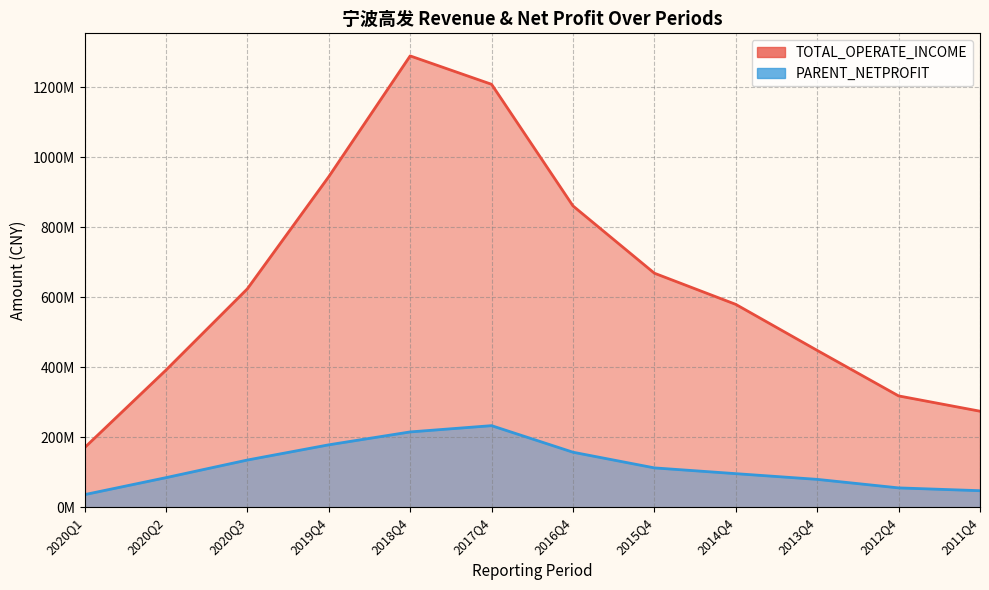

True or false: PARENT_NETPROFIT has more than 0 interior local peaks.

True